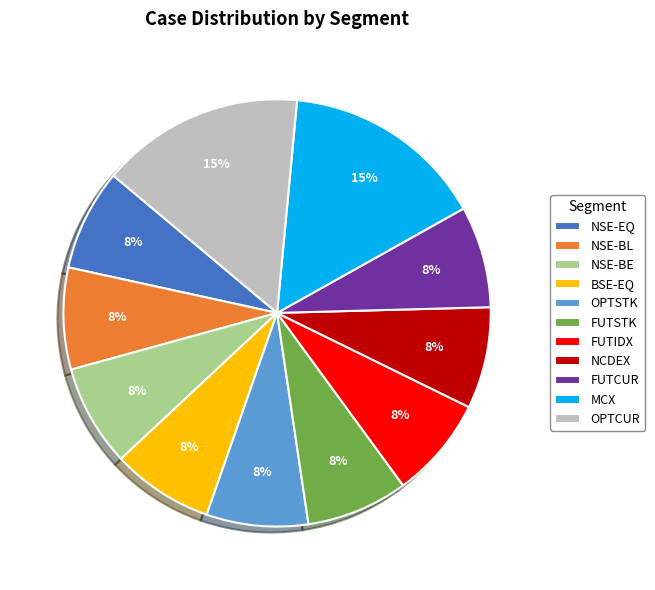

Is there a majority slice in this chart?

No